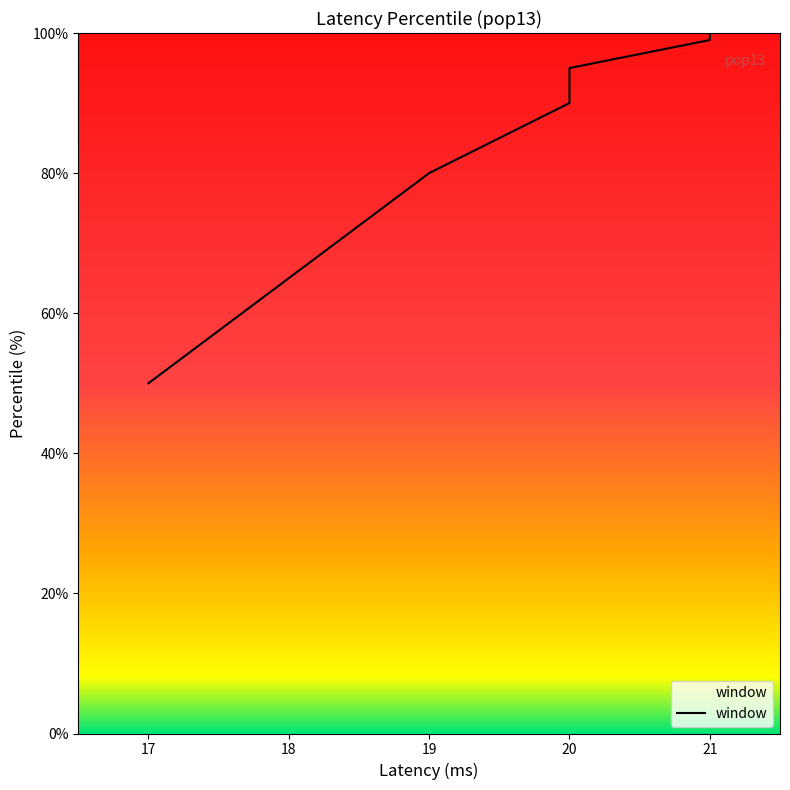

What is the difference between the values at 20 and 17?

40.0